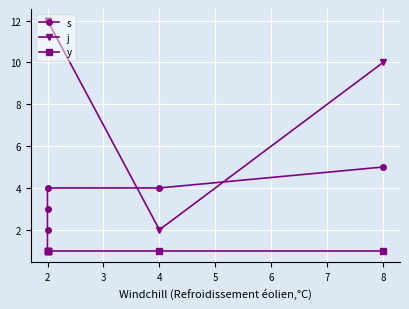

What is the sum of the s values at 2 and 8?

8